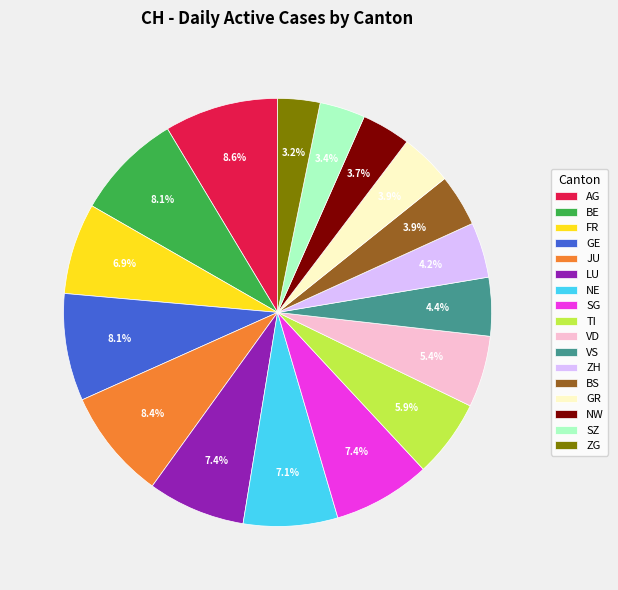

Does LU account for over 50% of the chart?

No